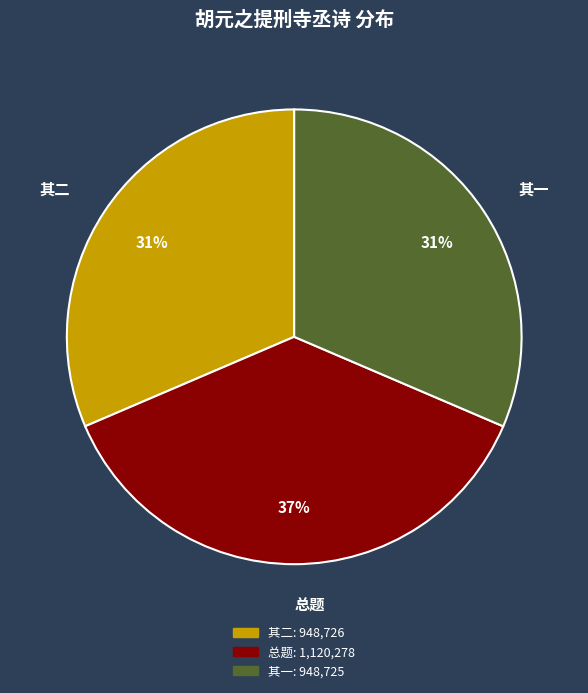

How many segments does this pie chart have?

3